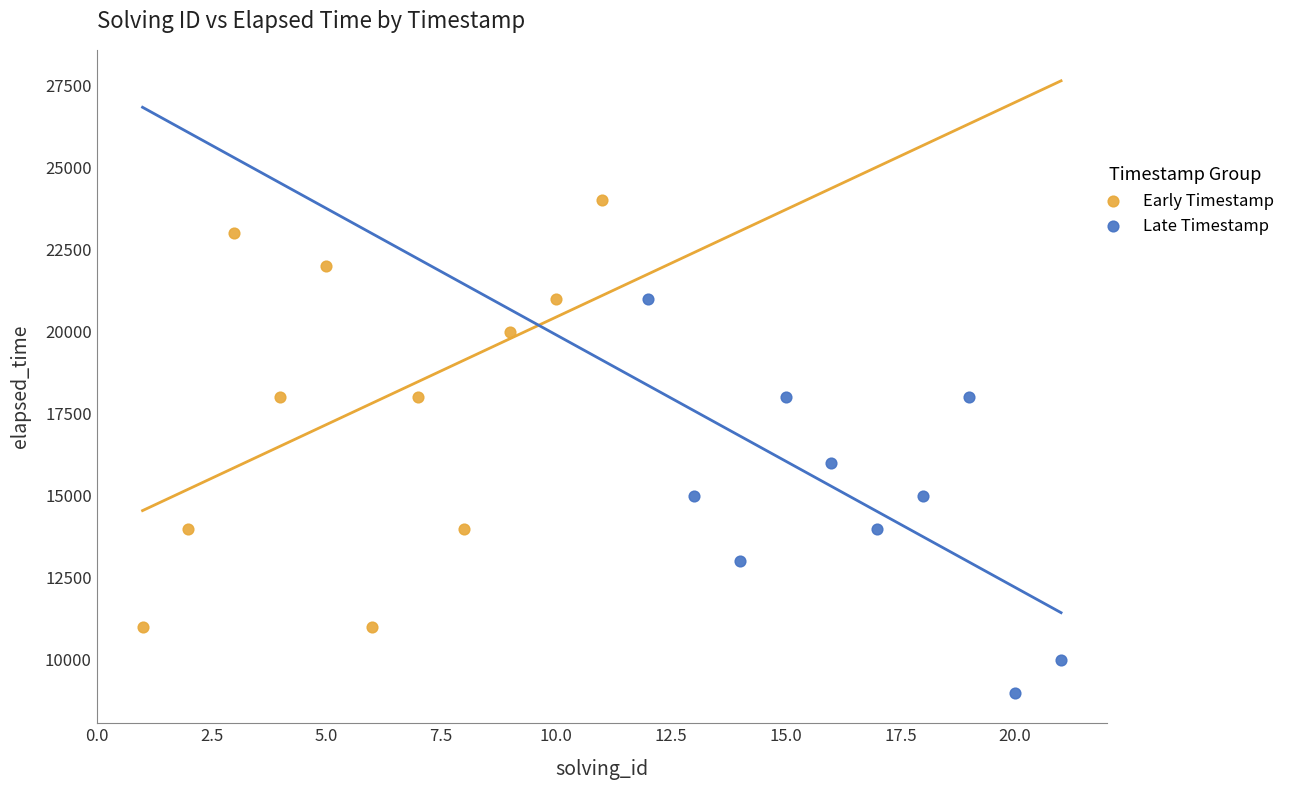

Which series has the largest Y range (max minus min)?

Early Timestamp